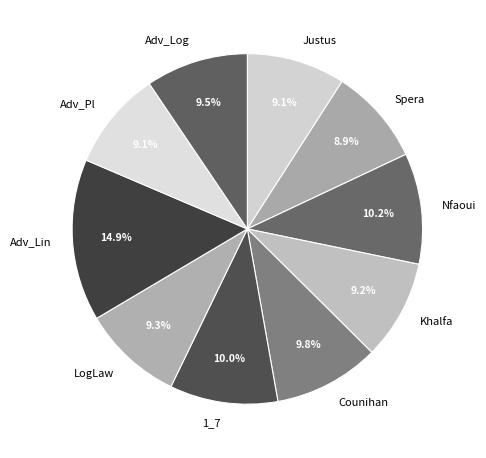

Approximately how many times larger is the value at 1_7 compared to Adv_Log?

1.1